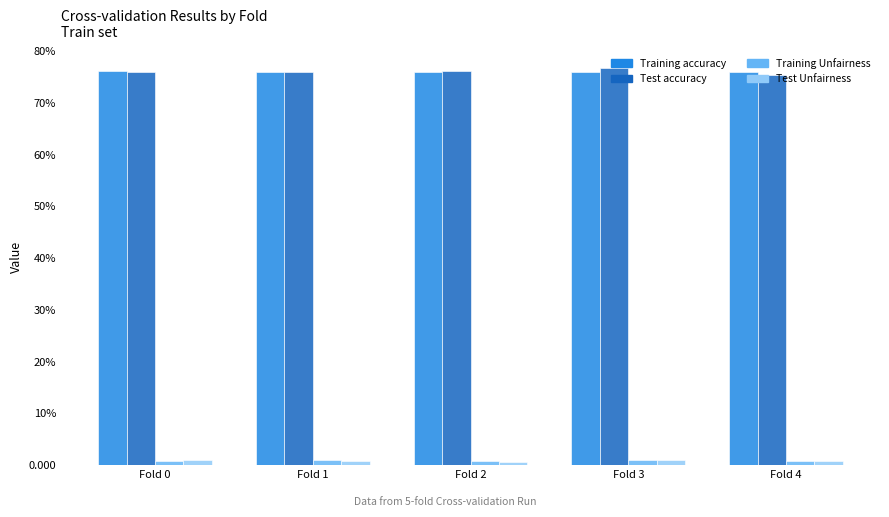

Which category has the highest value in the Test accuracy series?

Fold 3